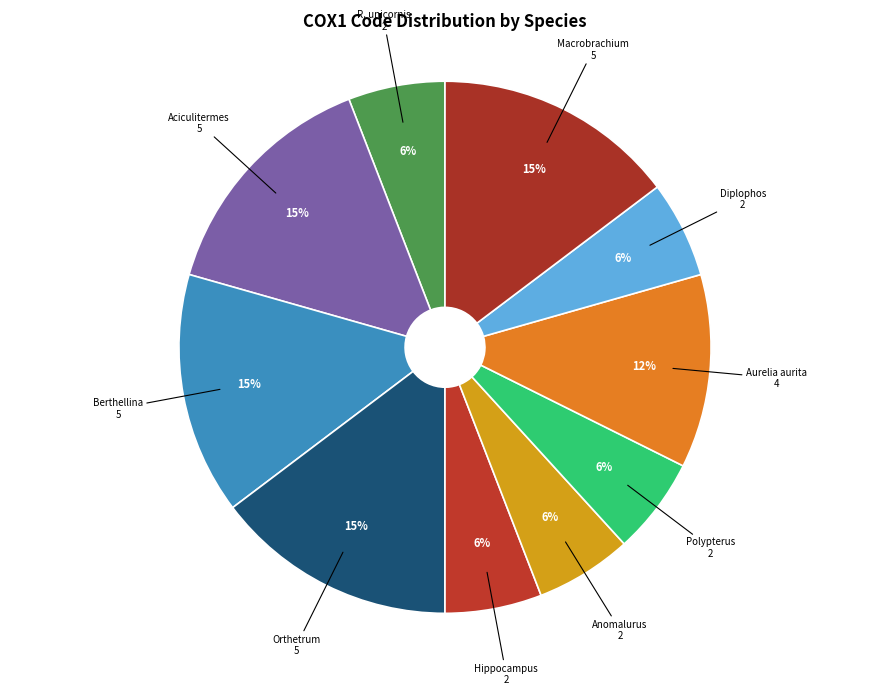

To the nearest percent, what is the average slice percentage?

10%